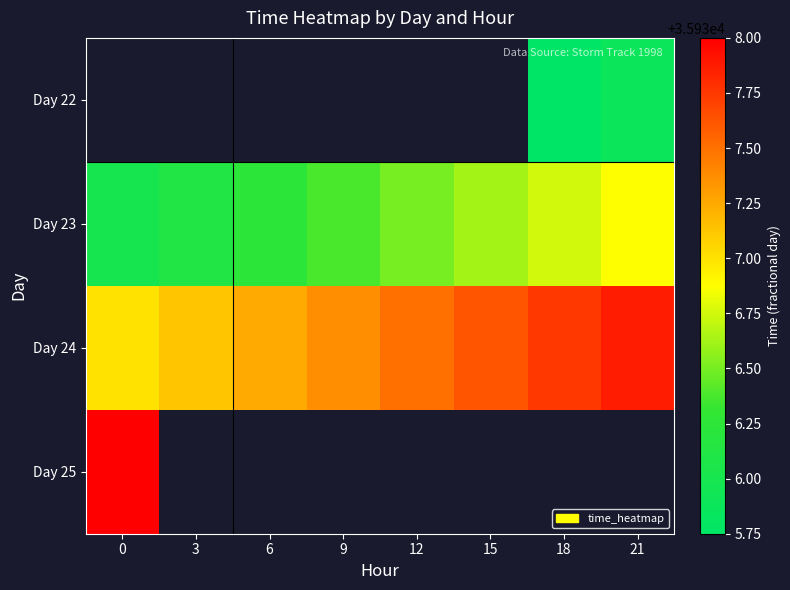

Is it true that Day 24 equals 51103.4 at 3?

False